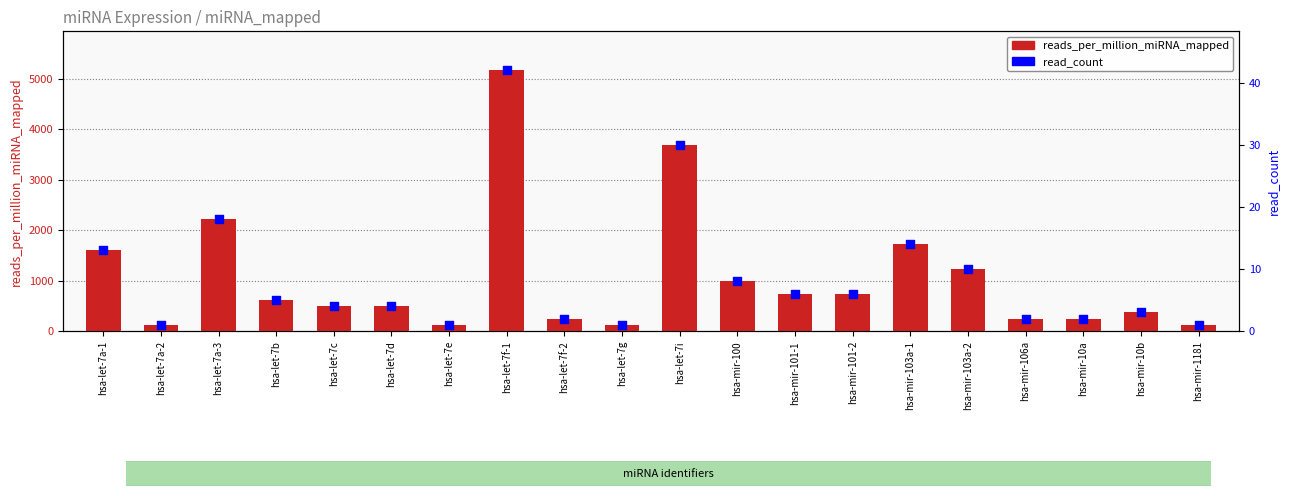

Which series reaches the minimum Y coordinate?

read_count